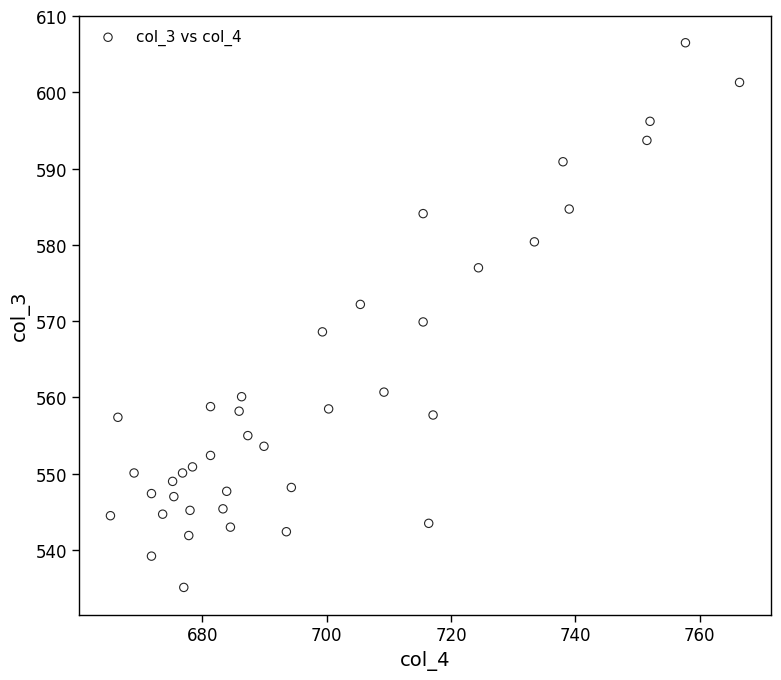

What is the range of X values (max minus min)?

101.2